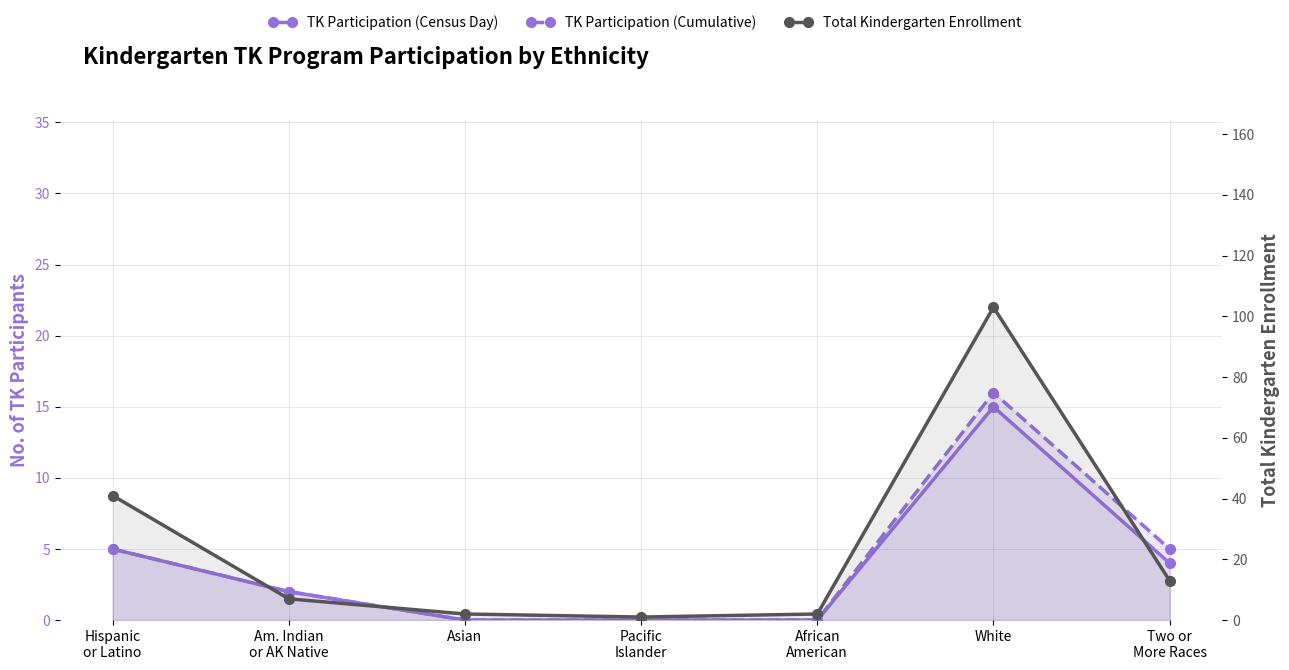

Count the number of categories in the chart.

7